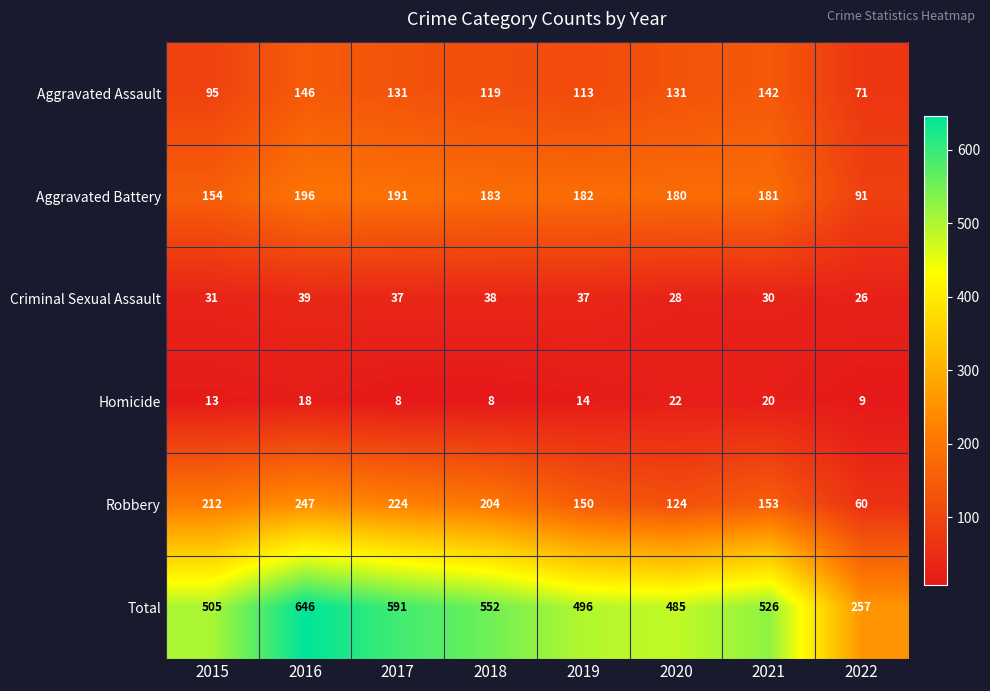

At which label does Homicide first exceed 14?

2016